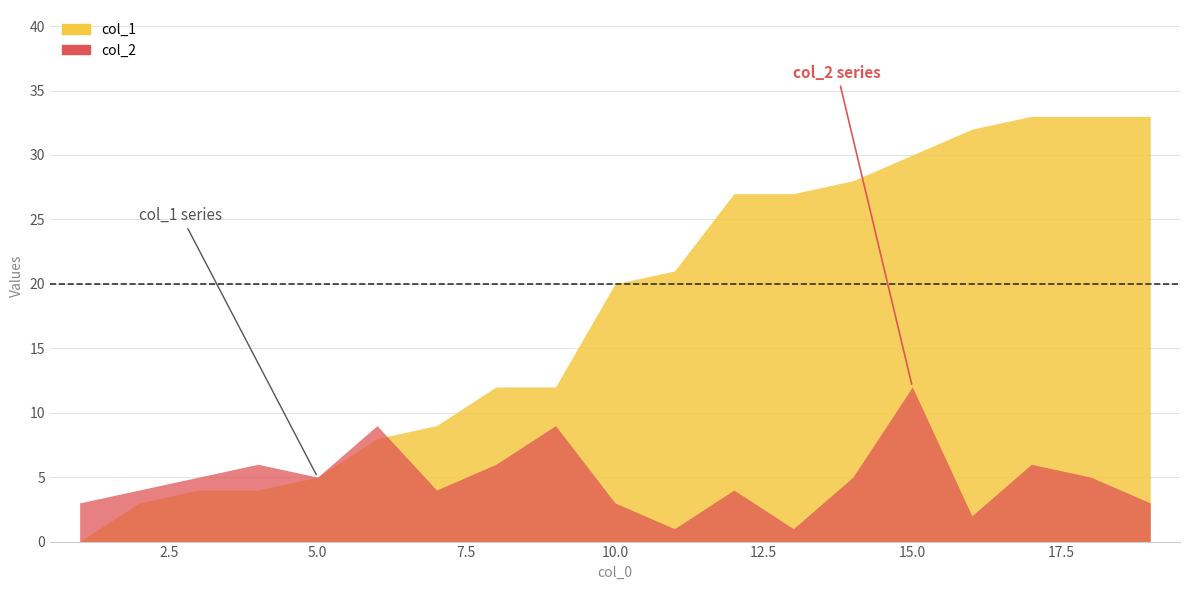

True or false: col_2 has a value of 3 at 1.

True